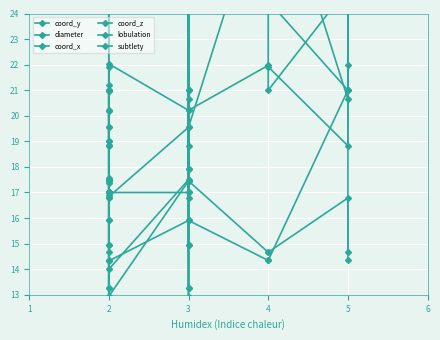

Rank the series by their maximum value, from highest to lowest.

diameter, lobulation, subtlety, coord_y, coord_x, coord_z